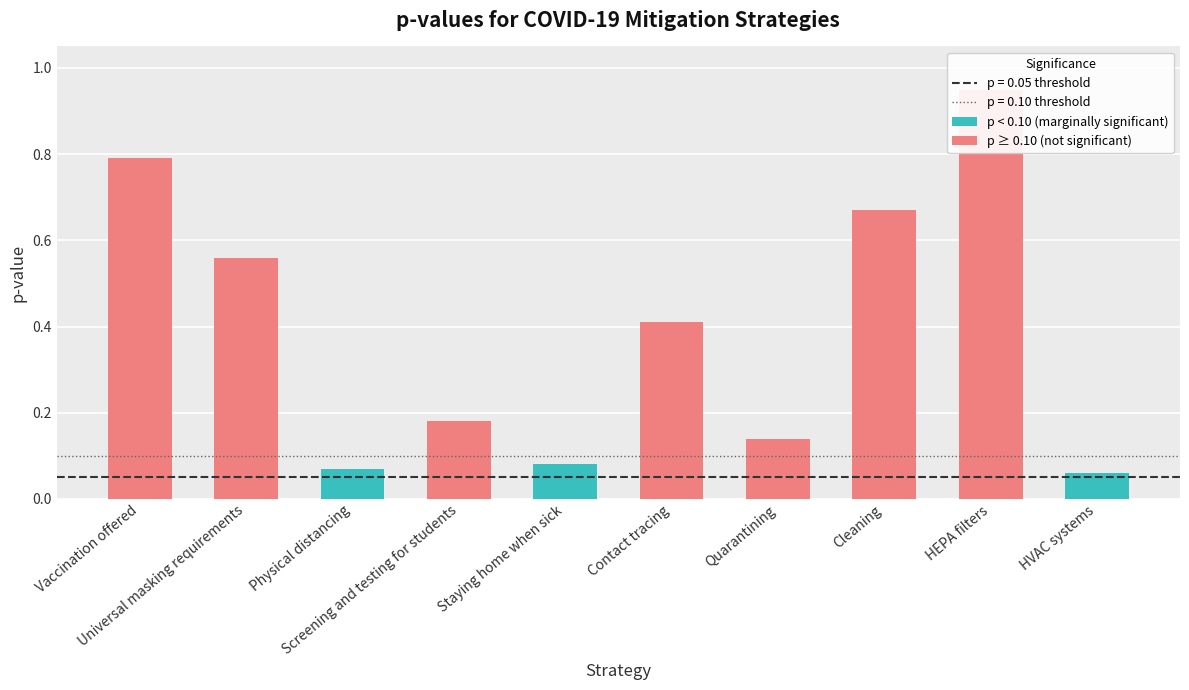

What value does the data have at Contact tracing?

0.4